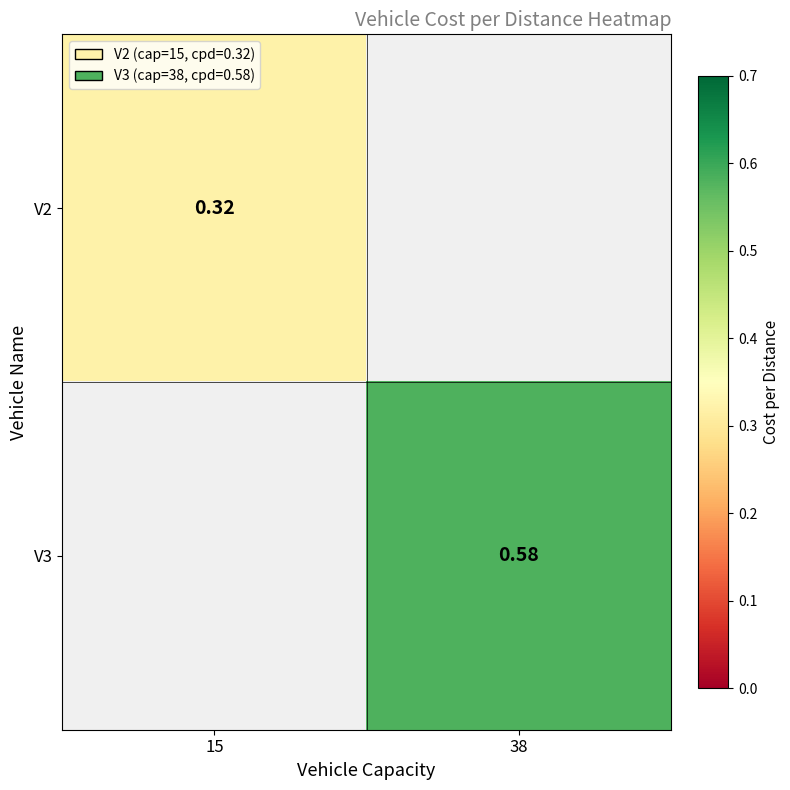

Which category has the lowest value across all series?

15